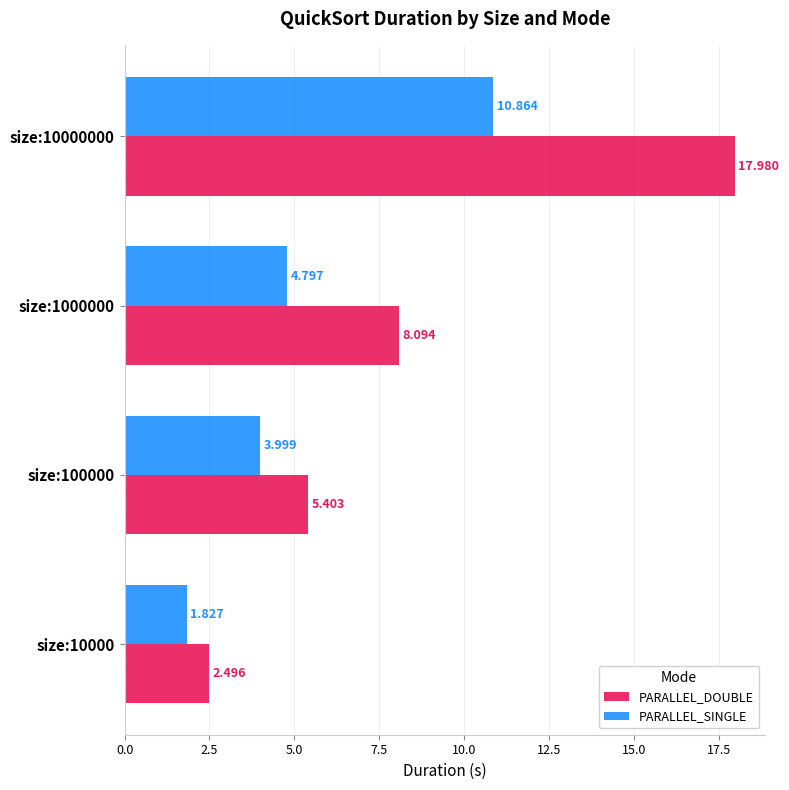

What are all the series names shown in the legend?

PARALLEL_DOUBLE, PARALLEL_SINGLE